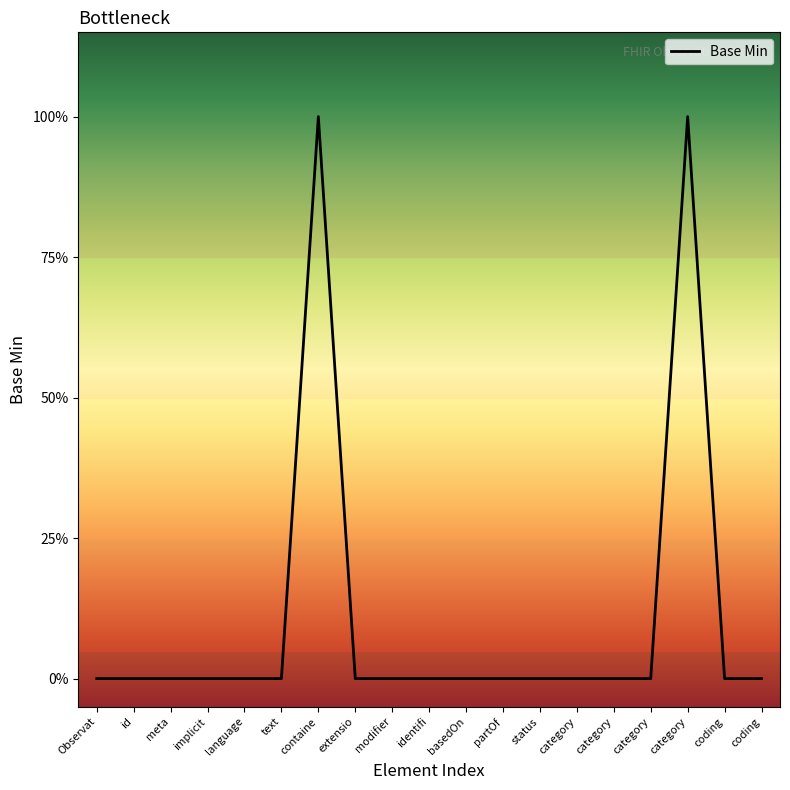

Reading right to left, list all the values displayed in this chart.

0	0	1	0	0	0	0	0	0	0	0	0	1	0	0	0	0	0	0